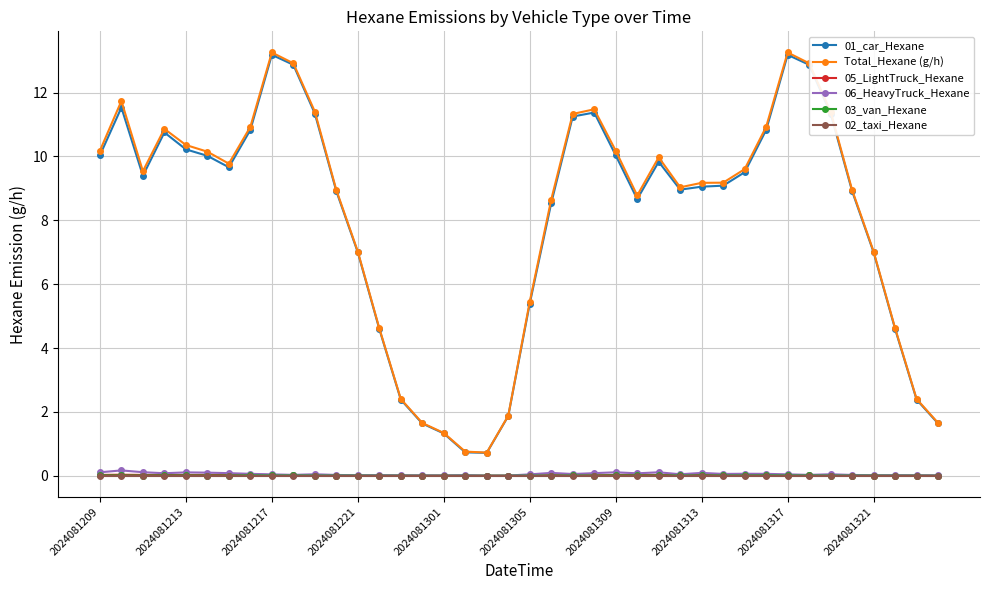

What is the value of the 01_car_Hexane point at the 1st from the left?

10.0